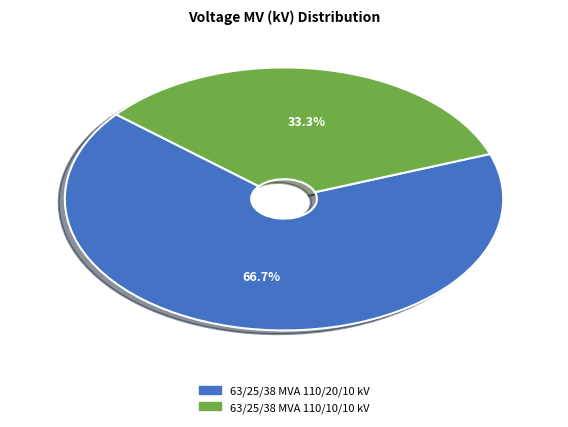

Is 63/25/38 MVA 110/20/10 kV the majority of the pie?

Yes